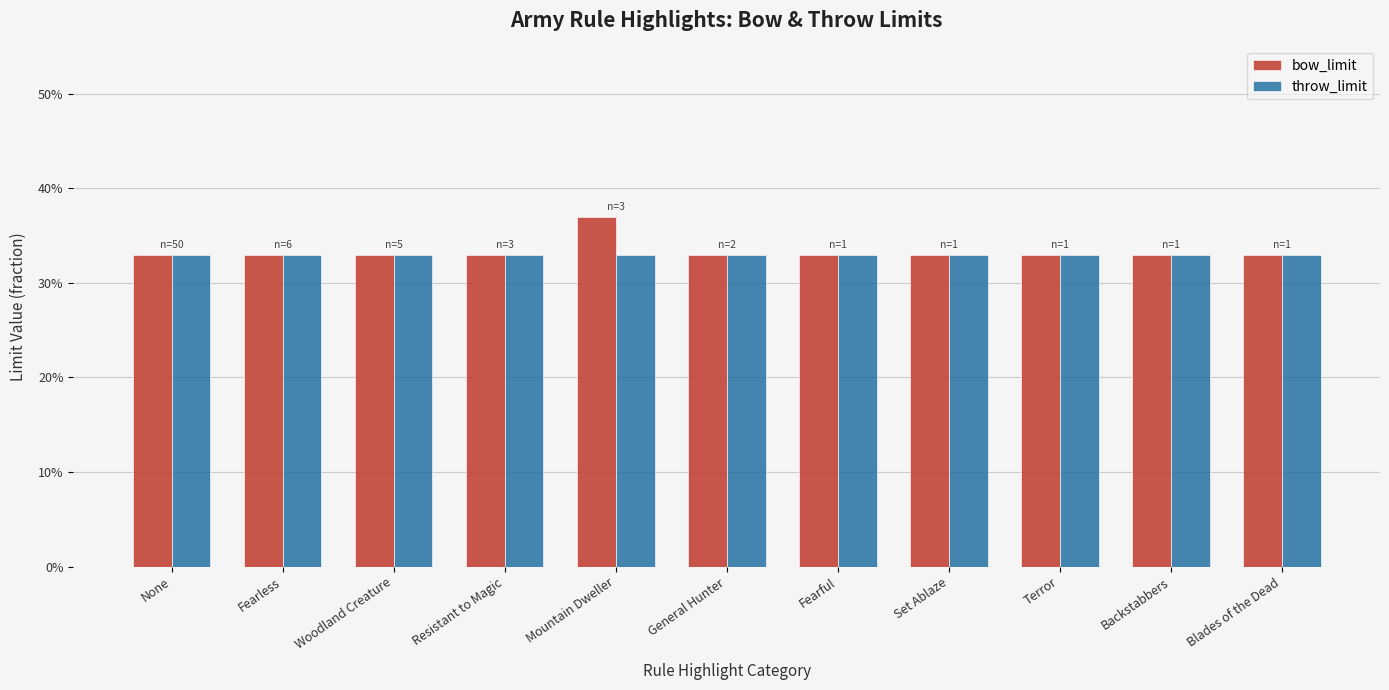

Are the bars horizontal?

No